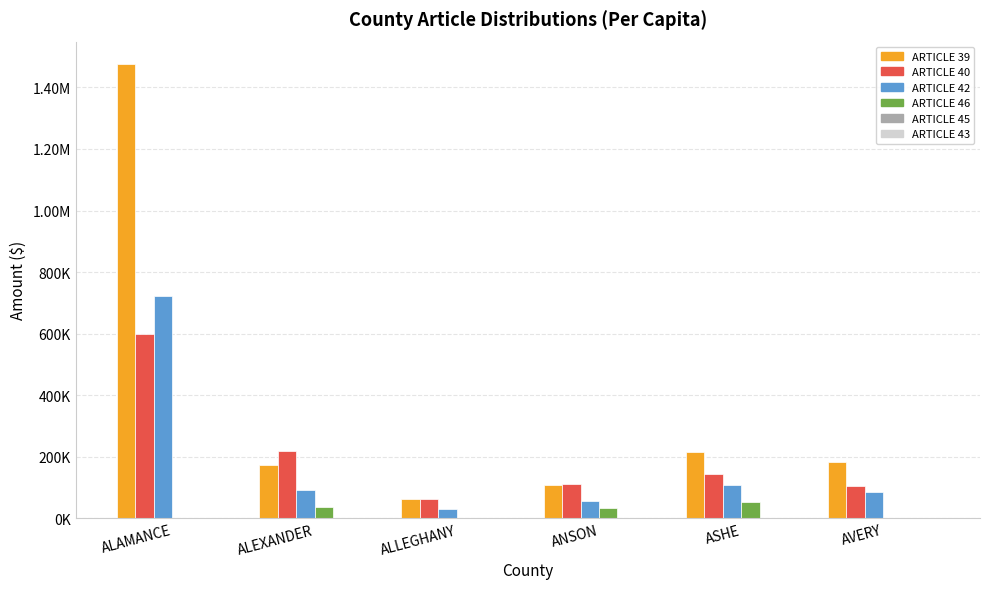

Are the bars grouped side by side (vs. stacked)?

Yes